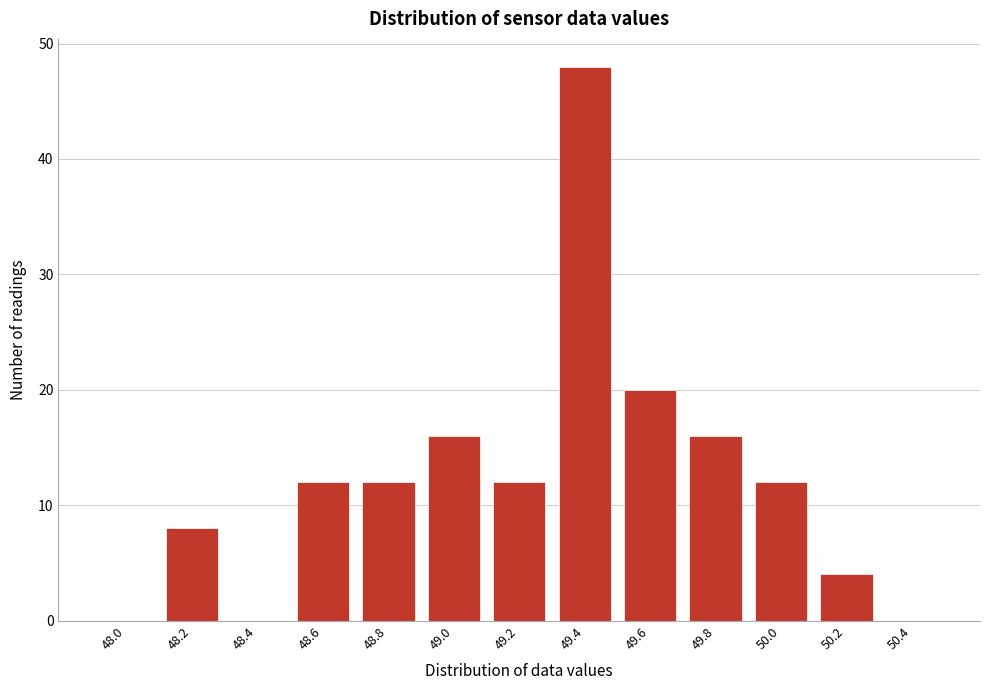

Reading left to right, extract all data points from this chart.

48.0=0	48.2=8	48.4=0	48.6=12	48.8=12	49.0=16	49.2=12	49.4=48	49.6=20	49.8=16	50.0=12	50.2=4	50.4=0